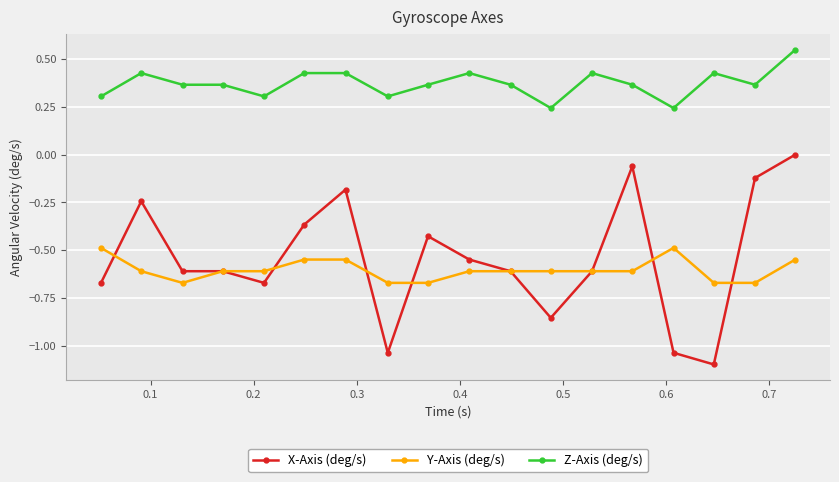

Which series has the largest total across all categories?

Z-Axis (deg/s)